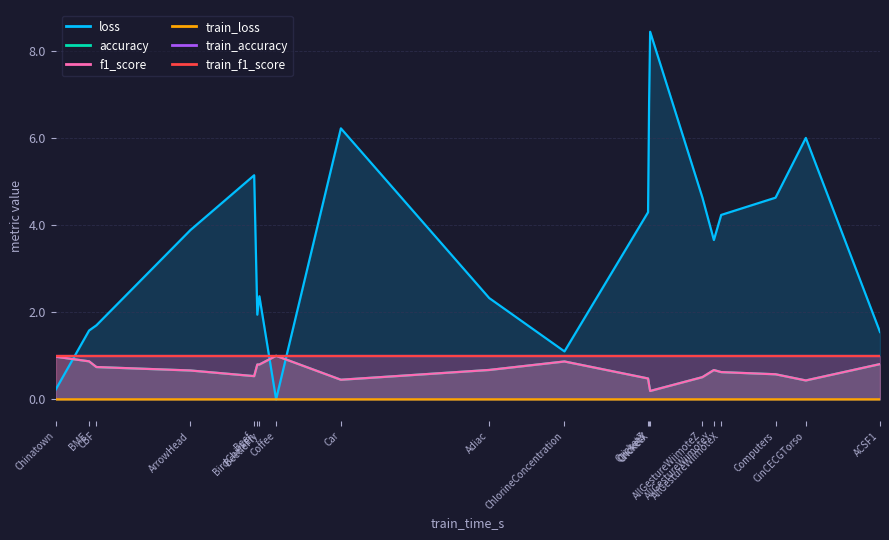

Reading left to right, list all the values displayed in this chart.

loss: 0.2	1.6	1.7	3.9	5.1	1.9	2.4	0.0	6.2	2.3	1.1	4.3	6.8	8.4	4.6	3.7	4.2	4.6	6.0	1.5
accuracy: 1.0	0.9	0.7	0.7	0.5	0.8	0.8	1.0	0.5	0.7	0.9	0.5	0.3	0.2	0.5	0.7	0.6	0.6	0.4	0.8
f1_score: 1.0	0.9	0.7	0.7	0.5	0.8	0.8	1.0	0.5	0.7	0.9	0.5	0.3	0.2	0.5	0.7	0.6	0.6	0.4	0.8
train_loss: 0.0	0.0	0.0	0.0	0.0	0.0	0.0	0.0	0.0	0.0	0.0	0.0	0.0	0.0	0.0	0.0	0.0	0.0	0.0	0.0
train_accuracy: 1.0	1.0	1.0	1.0	1.0	1.0	1.0	1.0	1.0	1.0	1.0	1.0	1.0	1.0	1.0	1.0	1.0	1.0	1.0	1.0
train_f1_score: 1.0	1.0	1.0	1.0	1.0	1.0	1.0	1.0	1.0	1.0	1.0	1.0	1.0	1.0	1.0	1.0	1.0	1.0	1.0	1.0